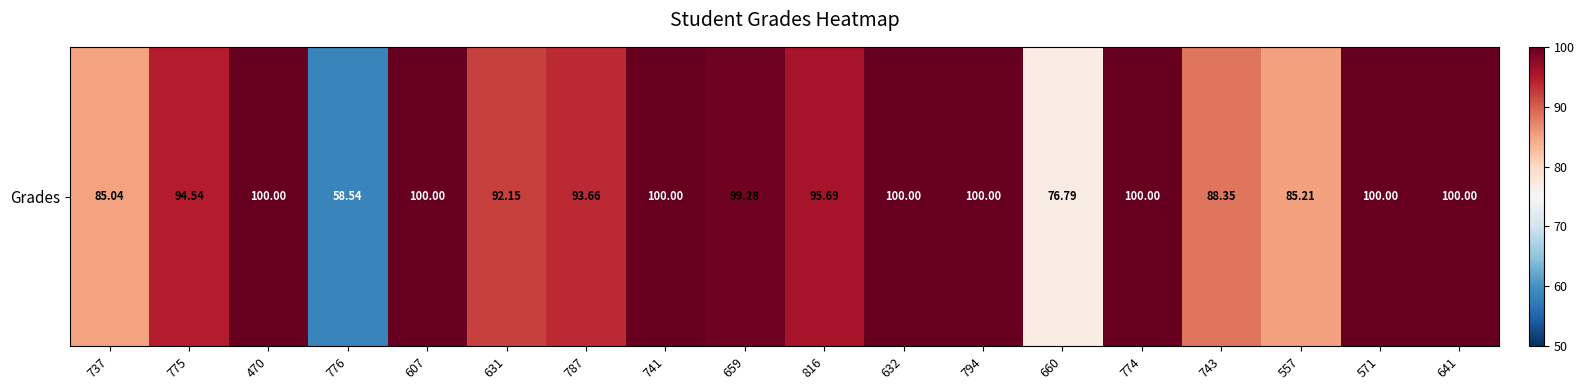

Reading right to left, extract all data points from this chart.

100.0	100.0	85.2	88.3	100.0	76.8	100.0	100.0	95.7	99.3	100.0	93.7	92.2	100.0	58.5	100.0	94.5	85.0